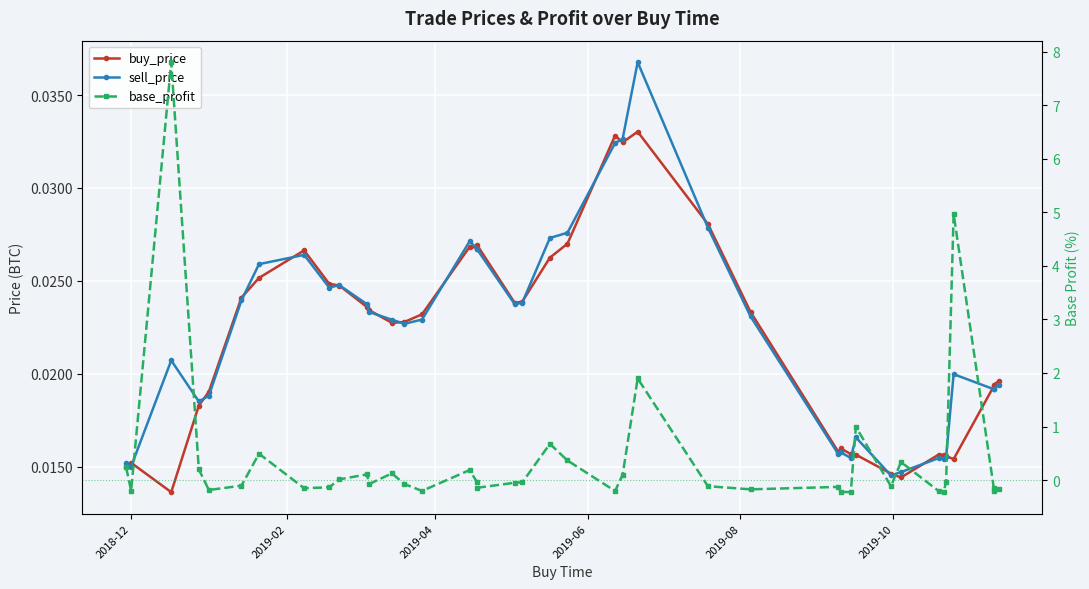

What is the minimum value for base_profit?

-0.2